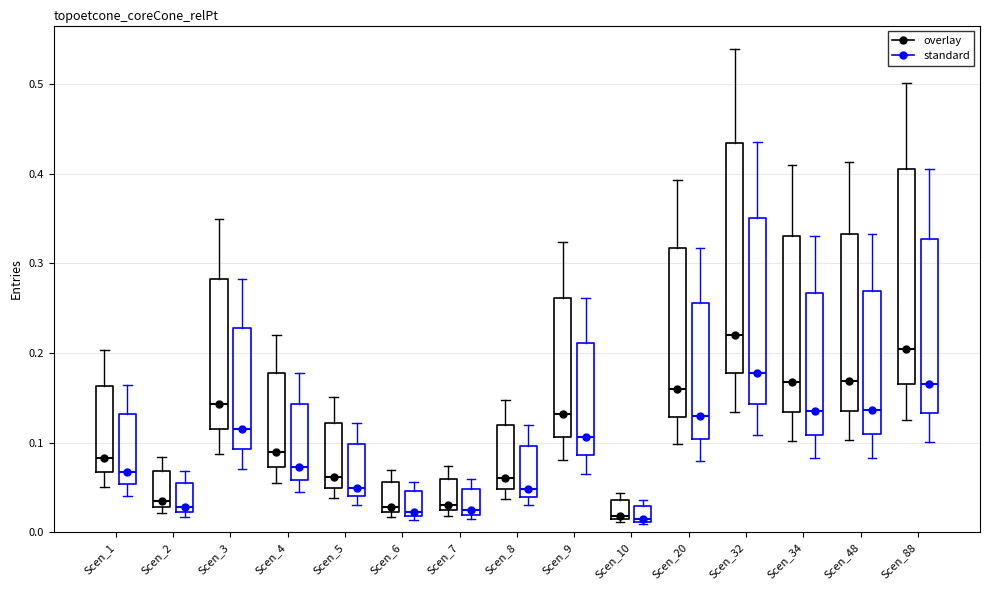

Where is the lower edge of the box for Scen_20 (standard) on the y-axis? The values are not printed on the chart, so give them approximately, as read against the axis.

0.10